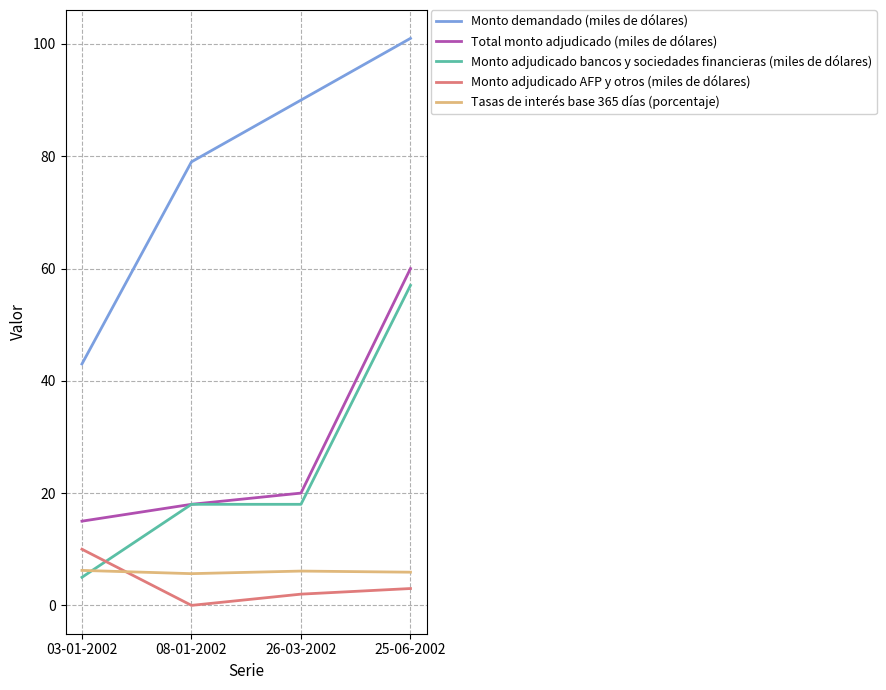

Is the value of Monto adjudicado AFP y otros (miles de dólares) at 25-06-2002 greater than the value of Monto adjudicado bancos y sociedades financieras (miles de dólares) at 03-01-2002?

No